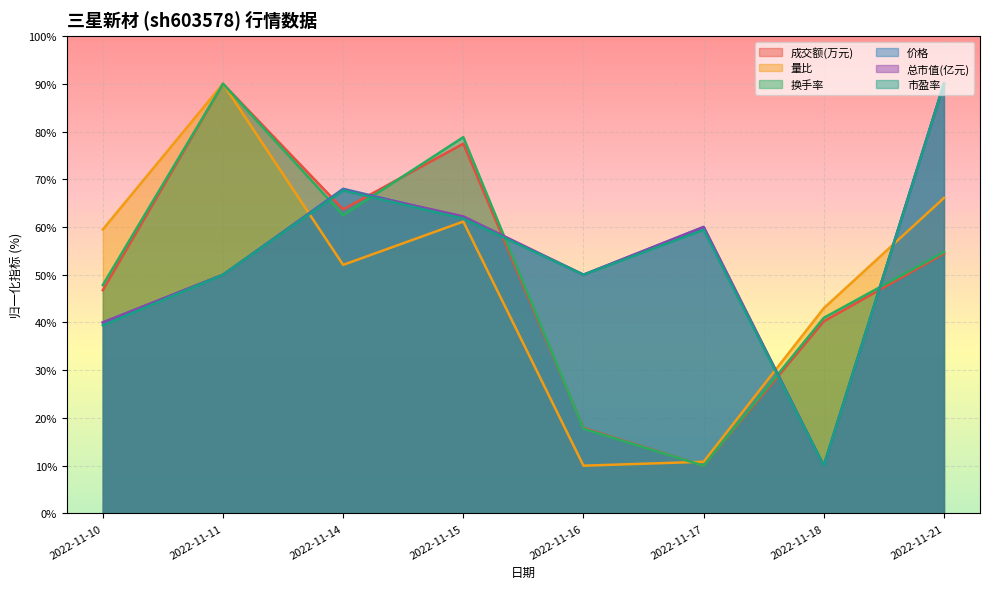

What is the highest value of the 量比 series?

90.0